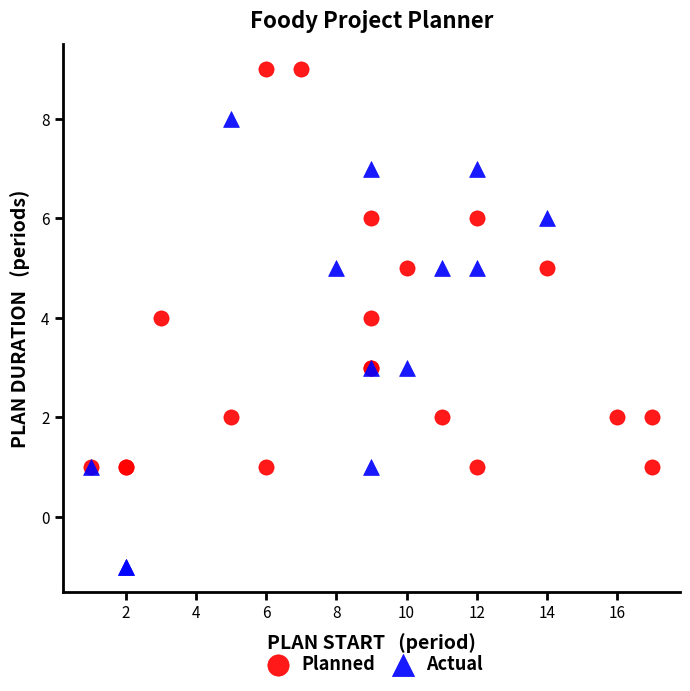

Which series reaches the maximum Y coordinate?

Planned